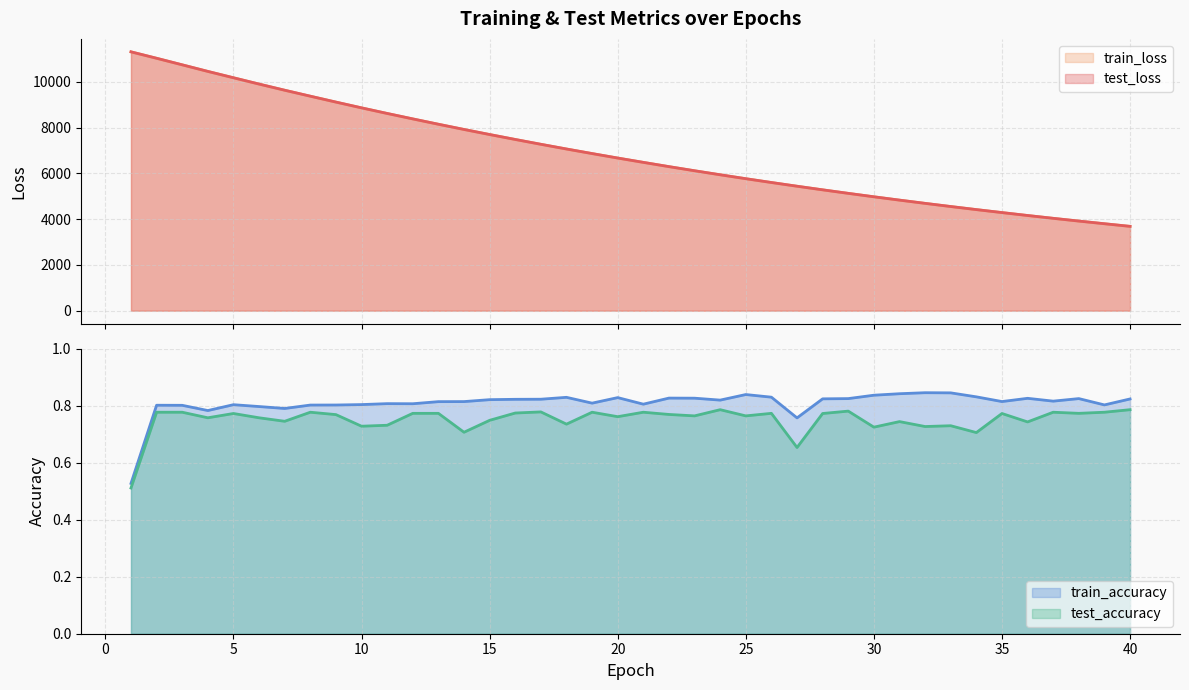

Reading left to right, what are all the values shown in this chart?

test_loss: 11315.0	11034.1	10747.4	10459.9	10182.1	9906.0	9637.0	9376.4	9118.6	8866.4	8621.8	8383.8	8150.2	7922.0	7700.6	7484.7	7273.8	7068.0	6868.3	6672.7	6483.5	6297.2	6116.7	5941.3	5769.6	5603.1	5440.6	5282.9	5129.0	4978.9	4833.1	4691.3	4553.1	4418.8	4288.6	4161.1	4037.6	3917.2	3801.0	3686.1
train_loss: 11315.3	11033.0	10746.2	10459.2	10181.2	9905.2	9636.3	9375.4	9117.8	8865.7	8621.0	8382.9	8149.4	7921.4	7700.0	7483.9	7273.1	7067.4	6867.6	6672.0	6482.7	6296.6	6116.2	5940.6	5769.1	5602.5	5440.2	5282.2	5128.4	4978.4	4832.6	4690.8	4552.7	4418.3	4288.0	4160.6	4037.1	3916.7	3800.4	3685.6
test_accuracy: 0.5	0.8	0.8	0.8	0.8	0.8	0.7	0.8	0.8	0.7	0.7	0.8	0.8	0.7	0.7	0.8	0.8	0.7	0.8	0.8	0.8	0.8	0.8	0.8	0.8	0.8	0.7	0.8	0.8	0.7	0.7	0.7	0.7	0.7	0.8	0.7	0.8	0.8	0.8	0.8
train_accuracy: 0.5	0.8	0.8	0.8	0.8	0.8	0.8	0.8	0.8	0.8	0.8	0.8	0.8	0.8	0.8	0.8	0.8	0.8	0.8	0.8	0.8	0.8	0.8	0.8	0.8	0.8	0.8	0.8	0.8	0.8	0.8	0.8	0.8	0.8	0.8	0.8	0.8	0.8	0.8	0.8